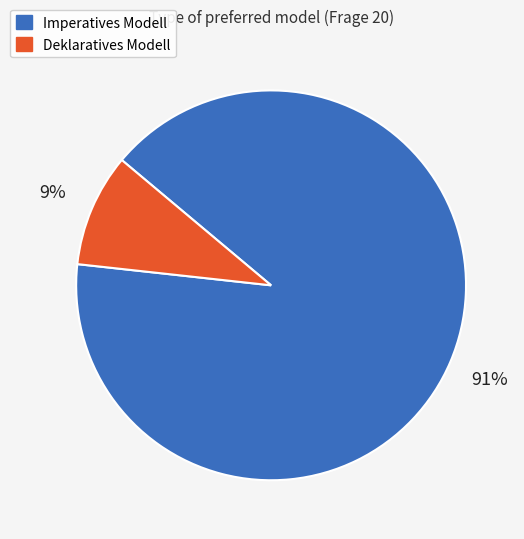

What percentage is the Imperatives Modell slice, to the nearest percent?

91%